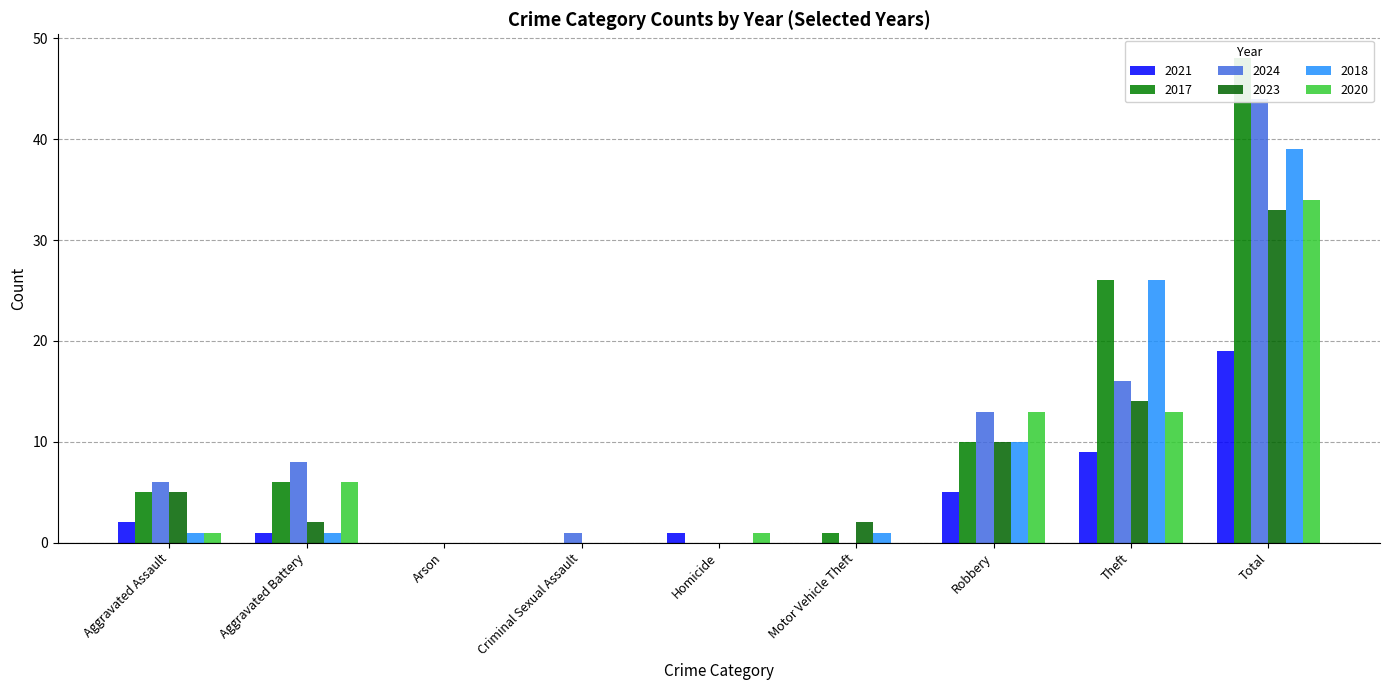

What is the maximum value shown in the chart?

48